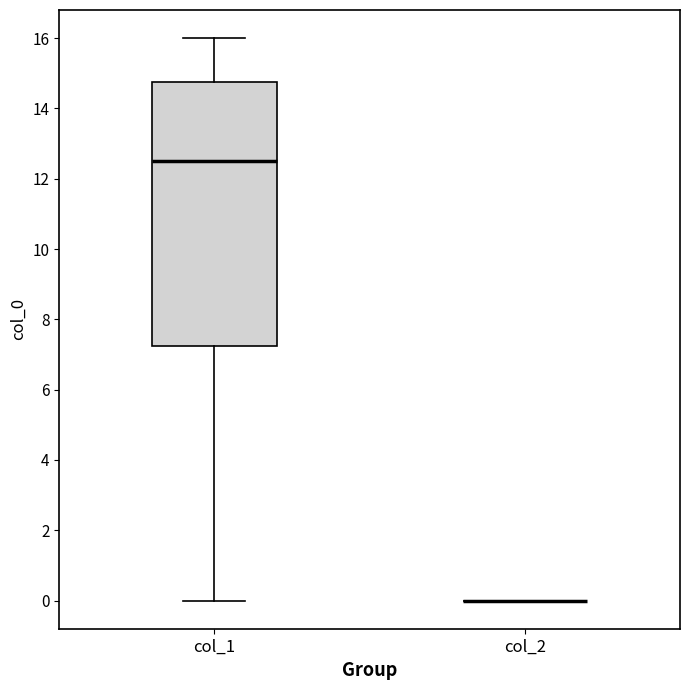

Comparing the boxes themselves (not the whiskers), which one is the tallest?

col_1